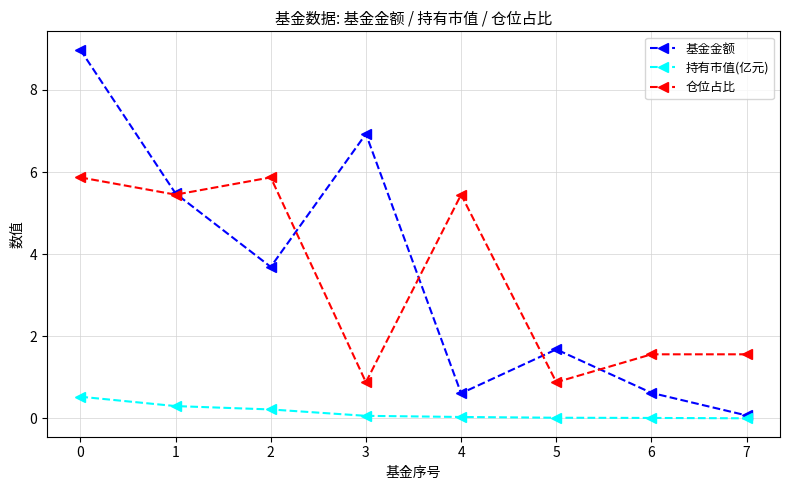

The value of 仓位占比 at 7 is 1.6. True or false?

True